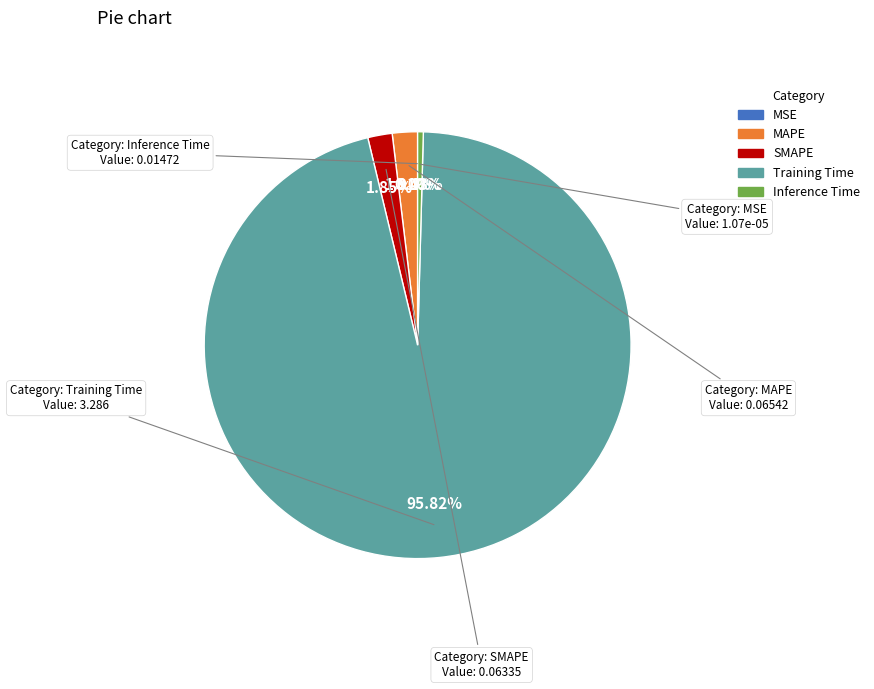

Is there a majority slice in this chart?

Yes